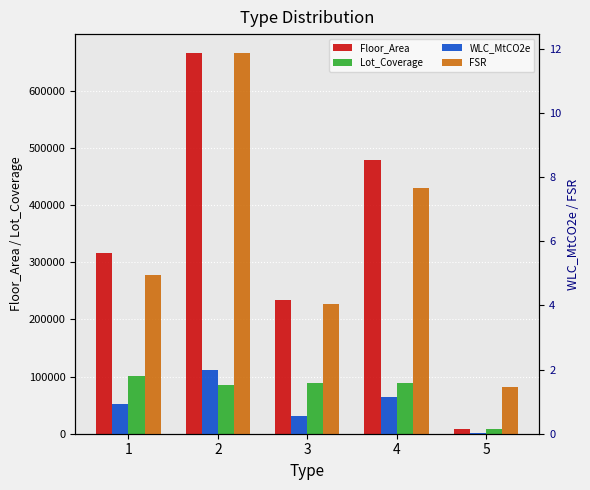

How many data points does each series have?

5